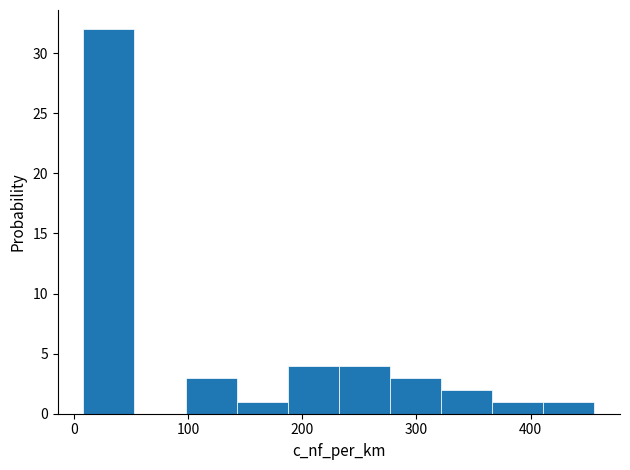

Over which range of the x-axis is the bar tallest?

10 to 50